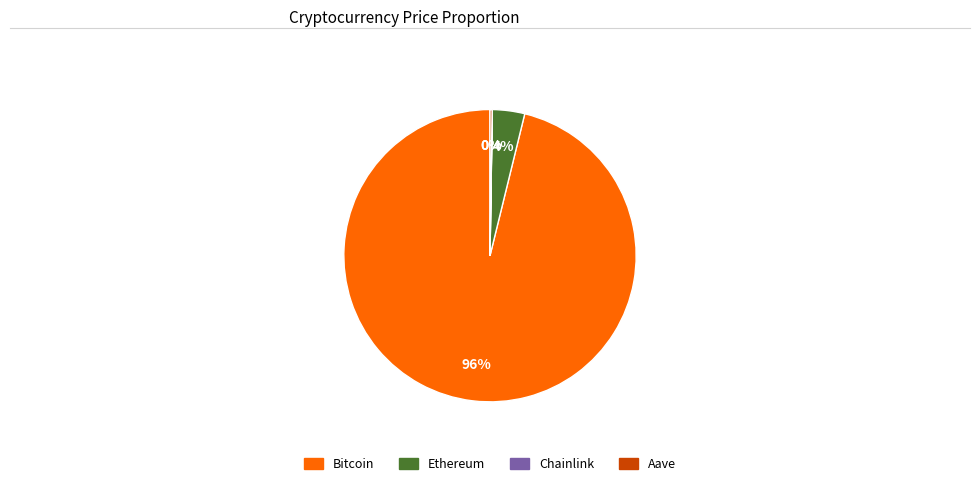

Which category has the biggest portion of the pie?

Bitcoin